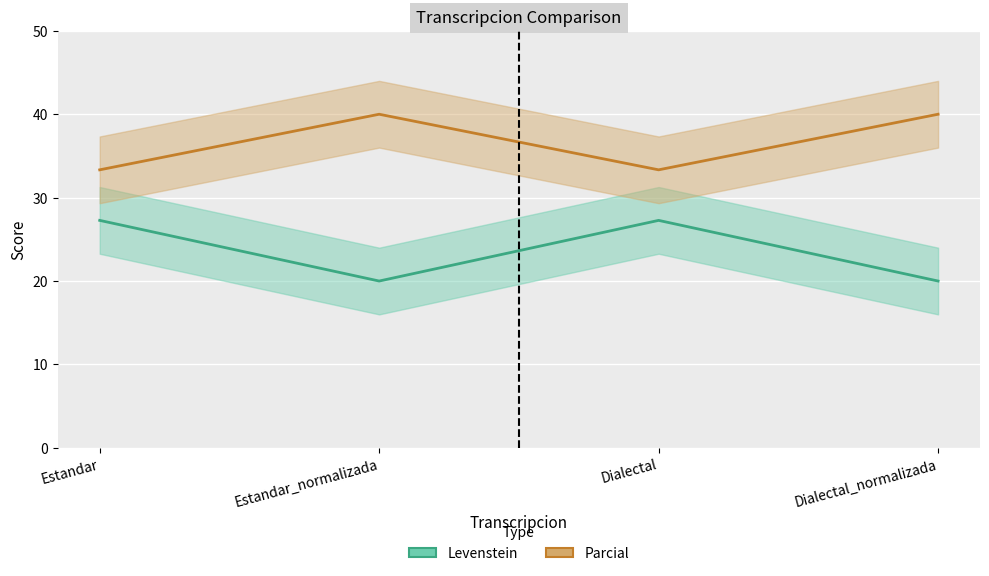

Is it true that Parcial equals 40.0 at Estandar_normalizada?

True